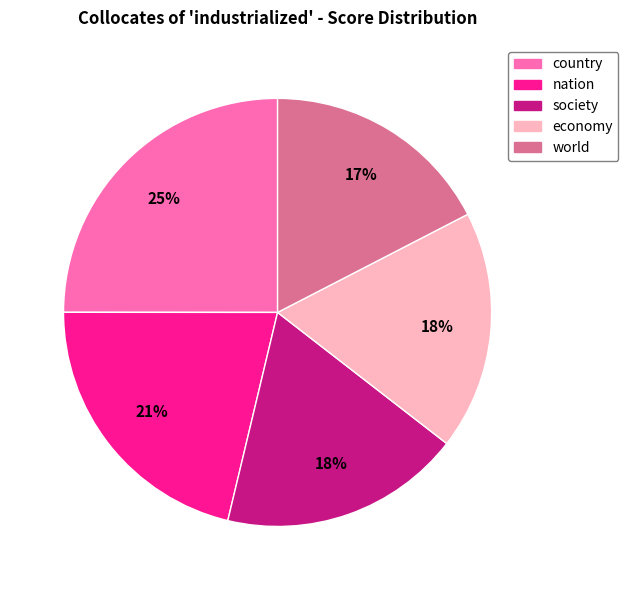

Is it true that world is 17% of the pie?

True